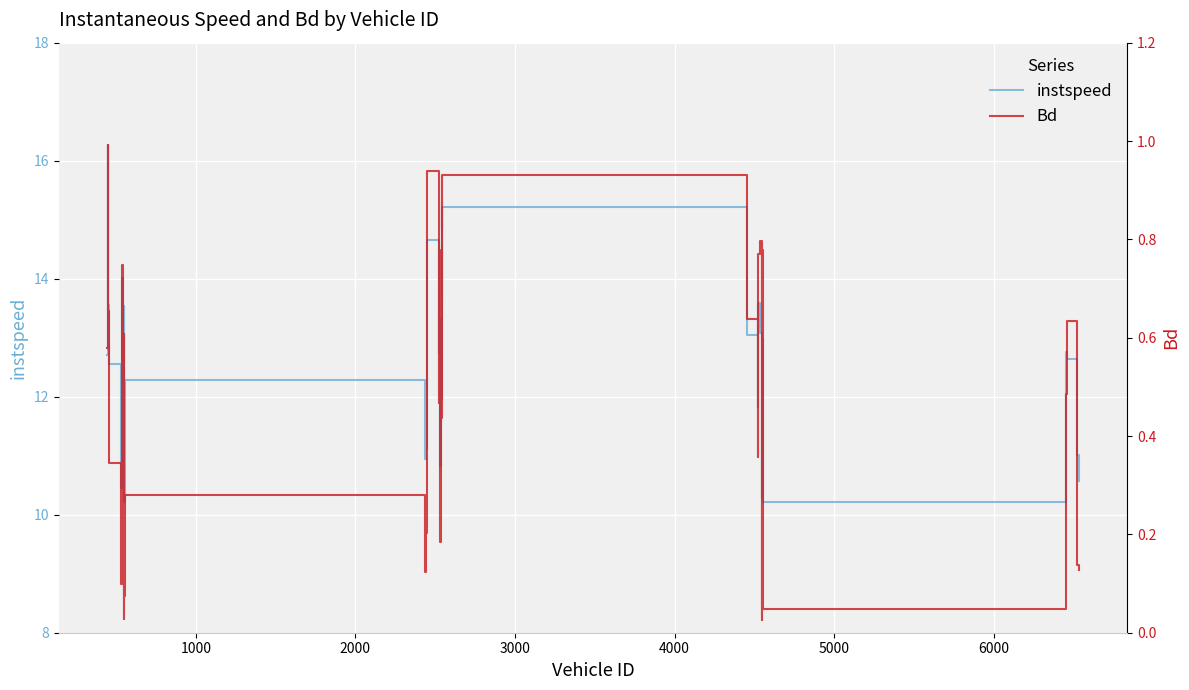

The Bd series shows 0.5 at 19. True or false?

False